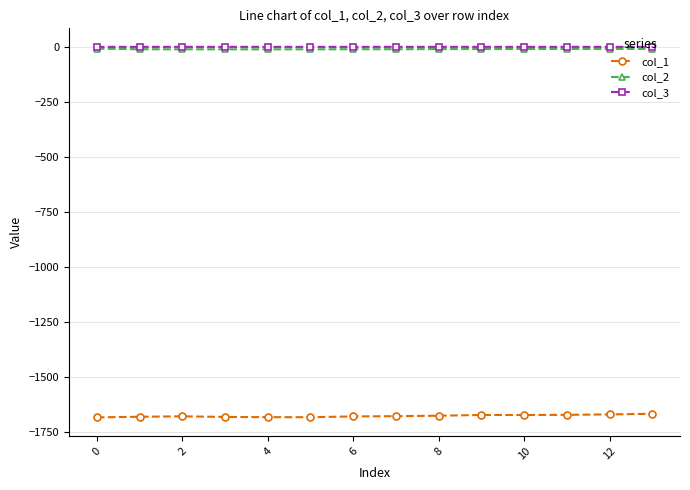

True or false: col_1 and col_2 intersect in this chart.

False